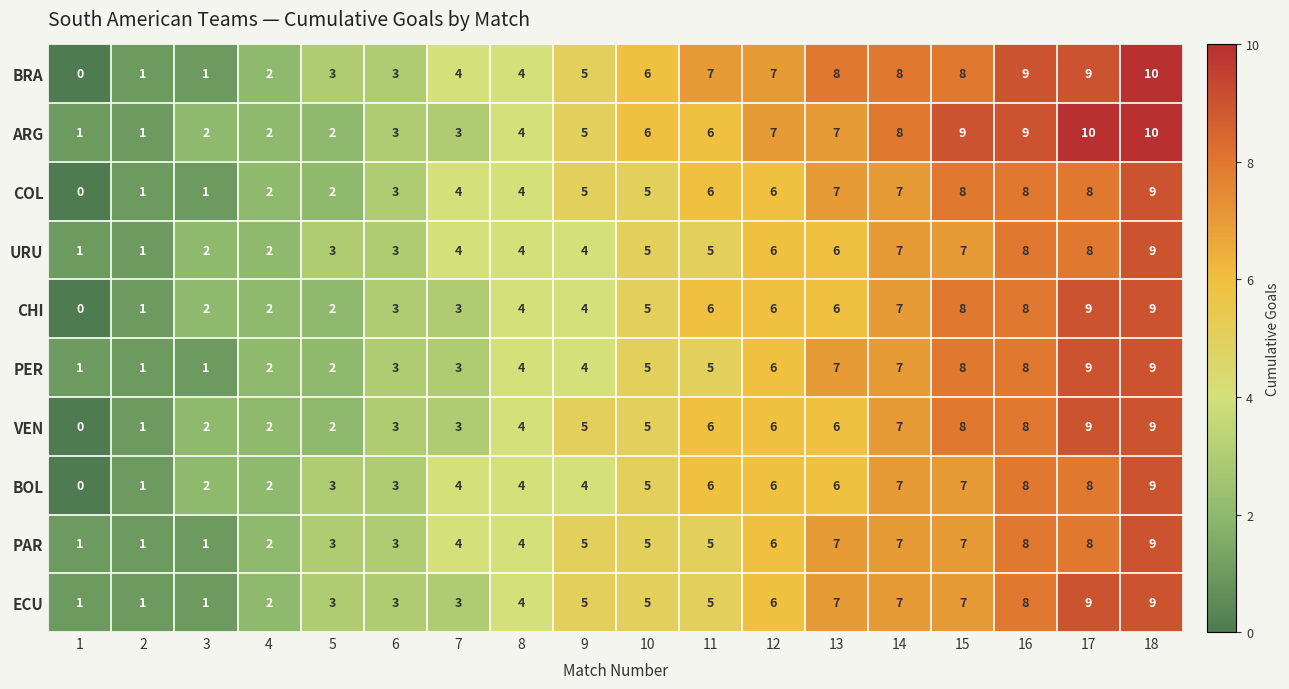

The COL series shows 2 at 5. True or false?

True